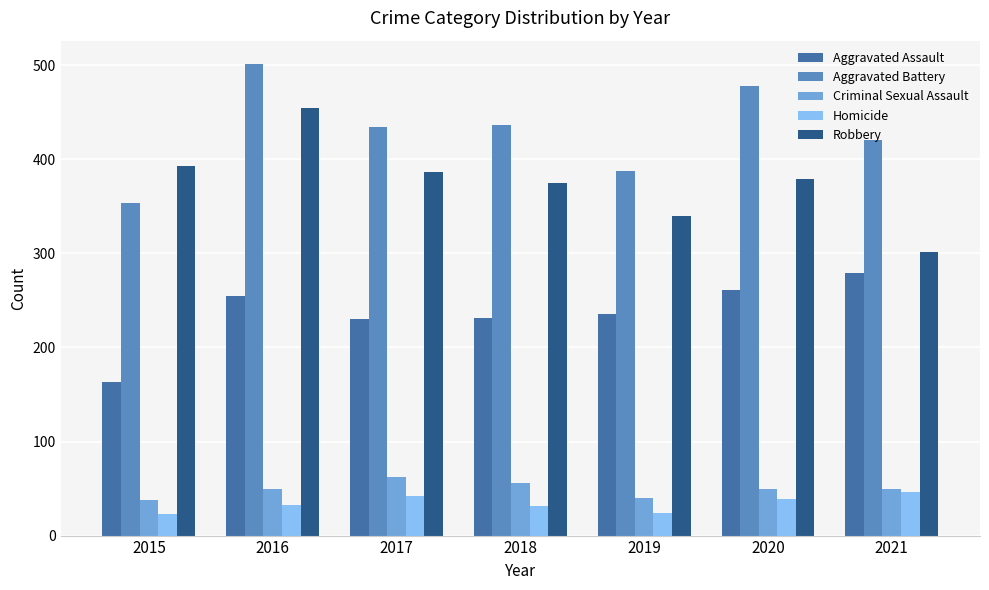

Which series has the largest total across all categories?

Aggravated Battery